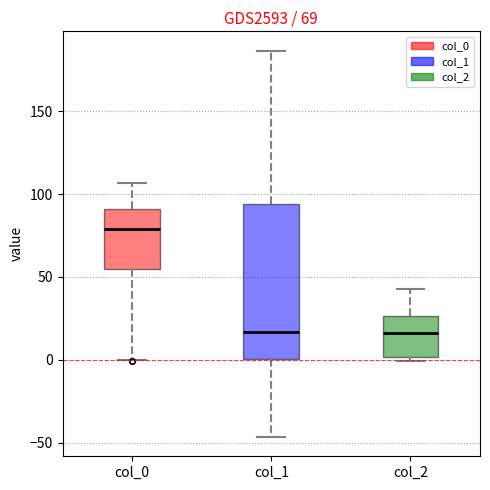

Which box has the highest median line?

col_0